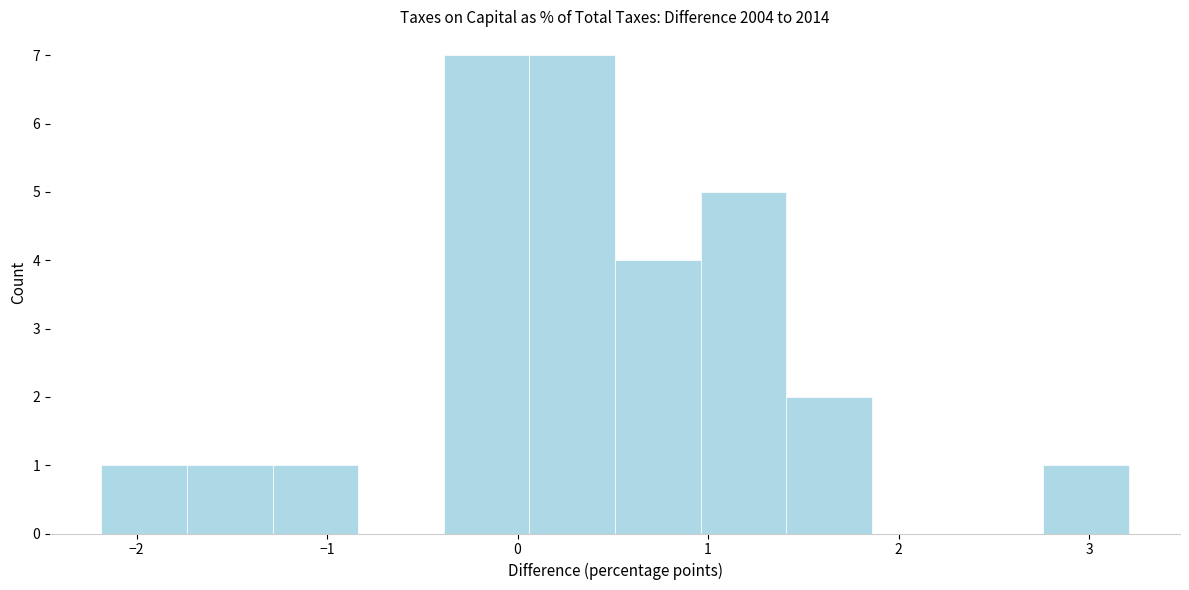

What is the height of the bar covering 0.5 to 1.0 on the x-axis? Neither the bar edges nor the heights are printed on the chart, so give them approximately, as read against the axes.

4